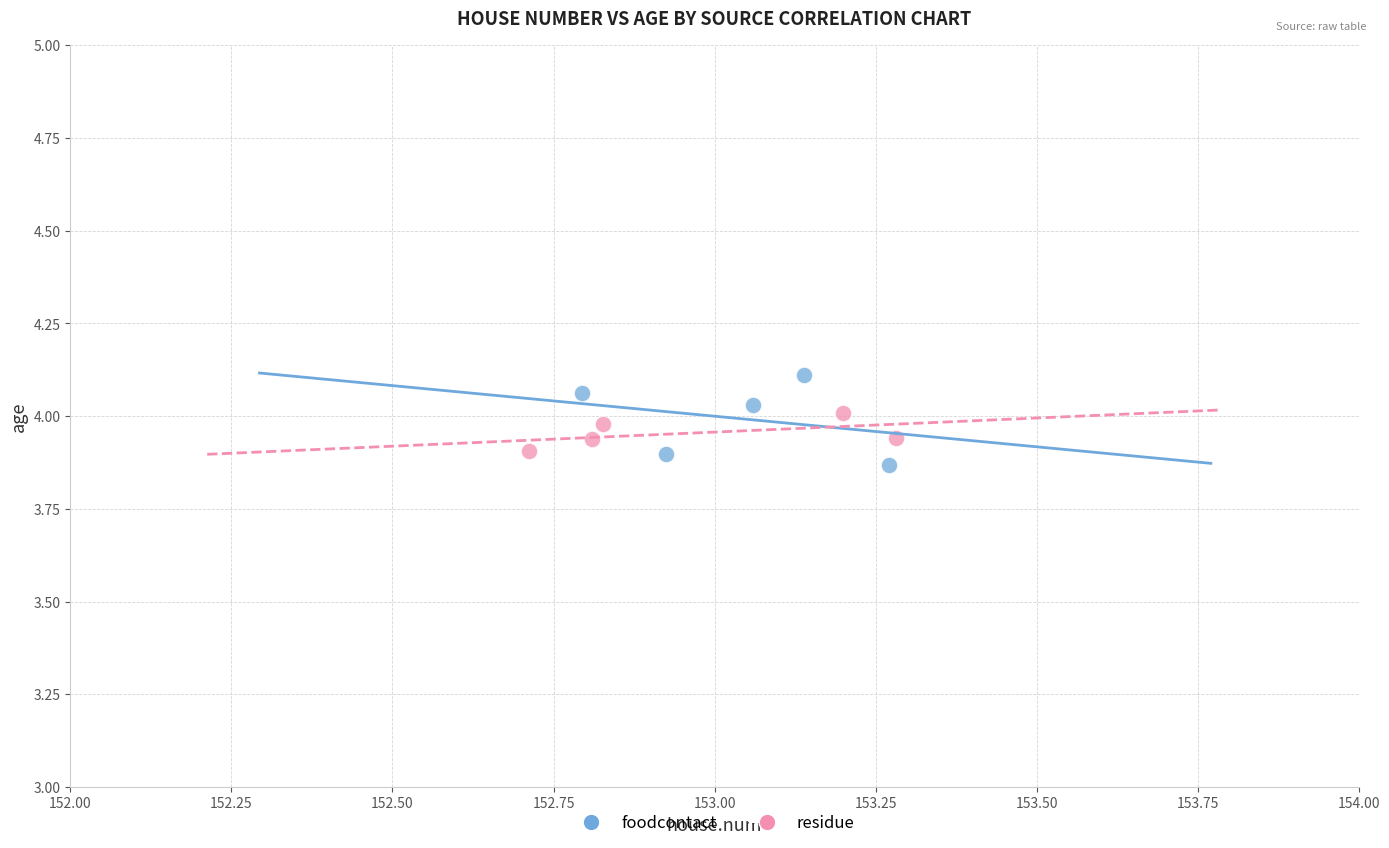

Which series has the largest Y range (max minus min)?

foodcontact